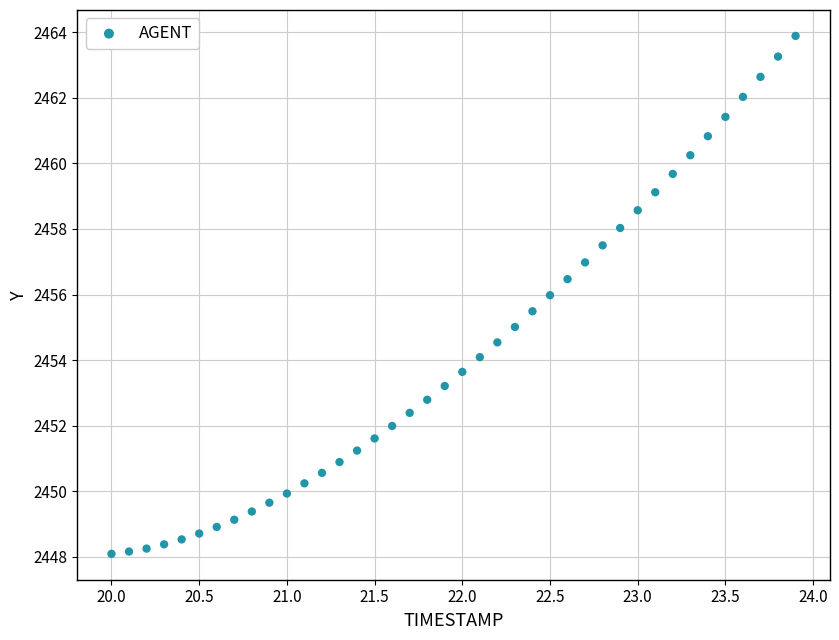

What is the range of X values (max minus min)?

3.9